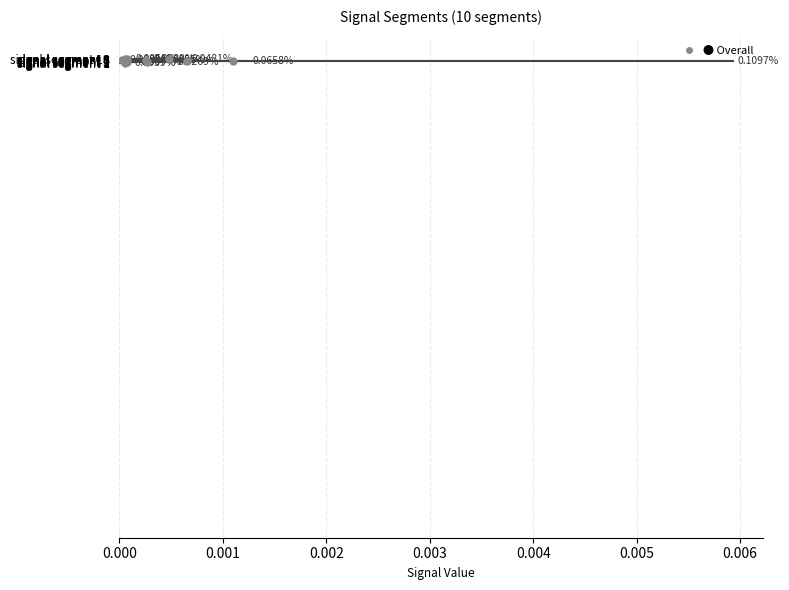

Is it true that Signal_Value_5 equals 0.0 at 0.001?

False